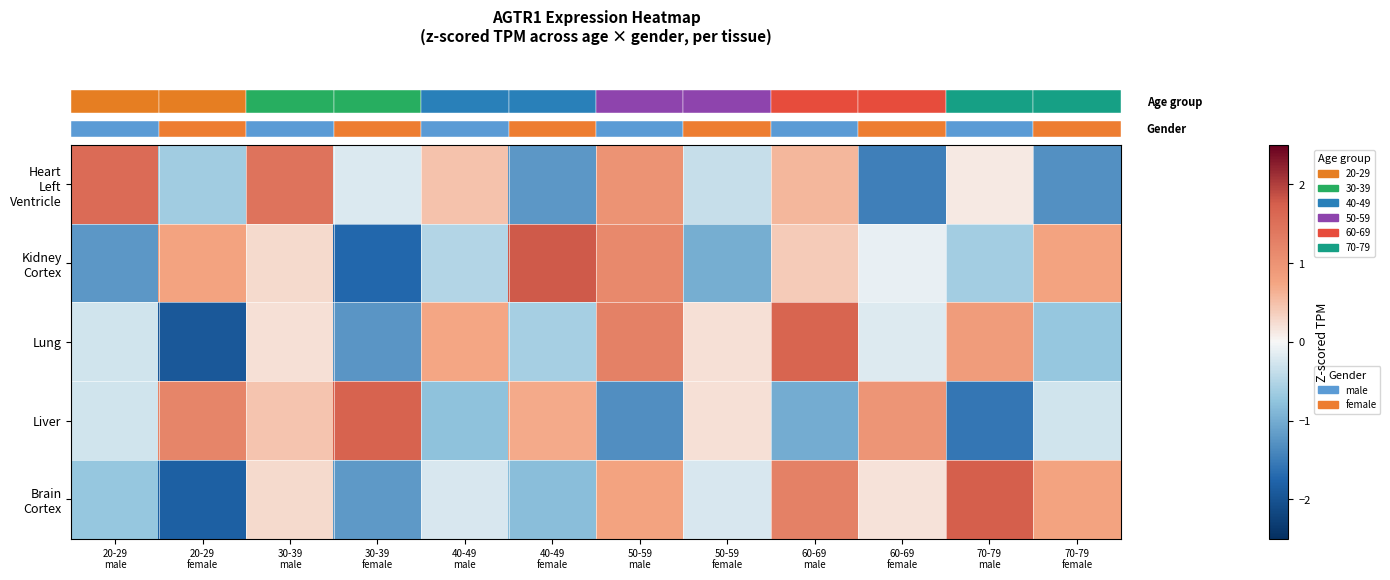

What is the total value across all series at 50-59
male?

2.9